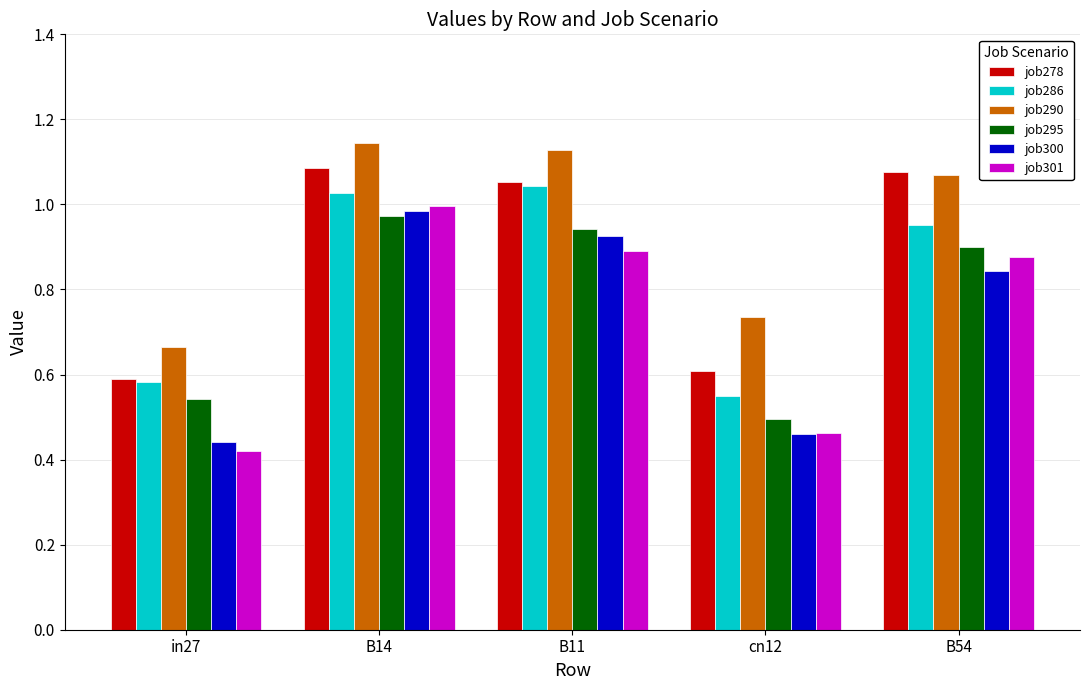

At how many categories does at least one series exceed 0?

5